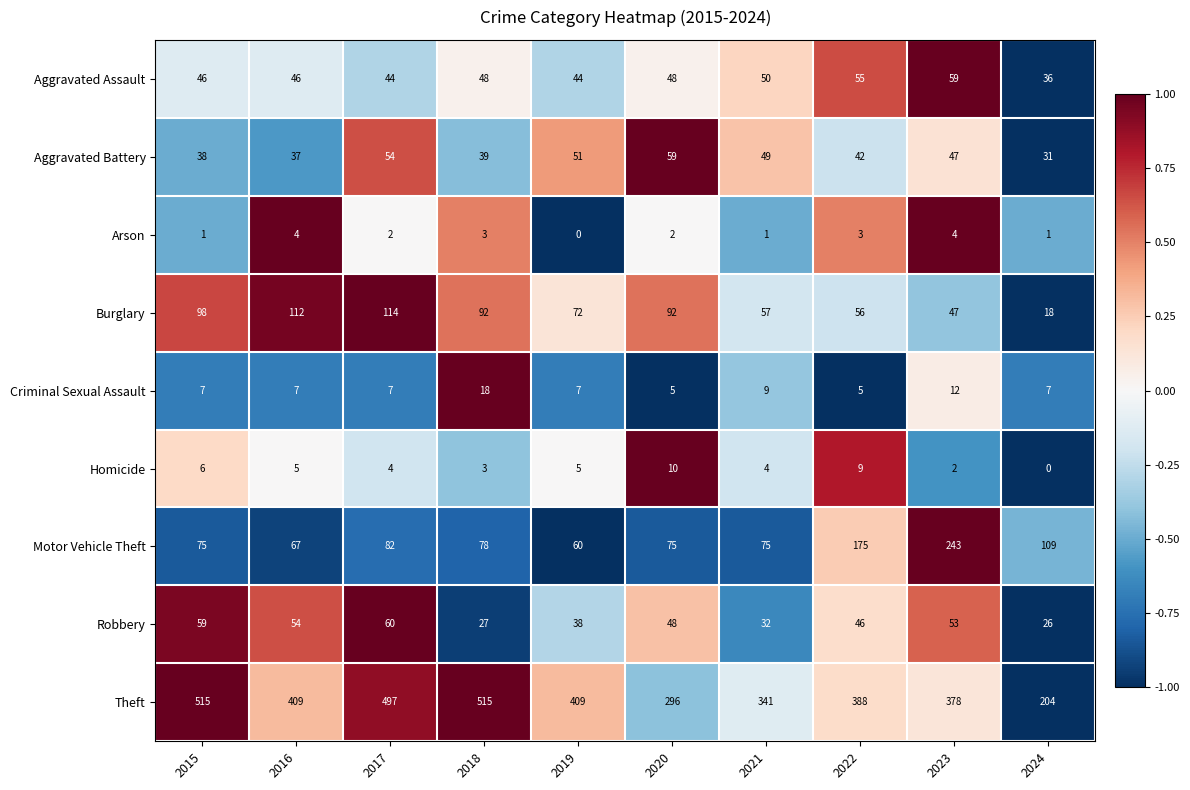

What is the difference between the Burglary values at 2016 and 2021?

55